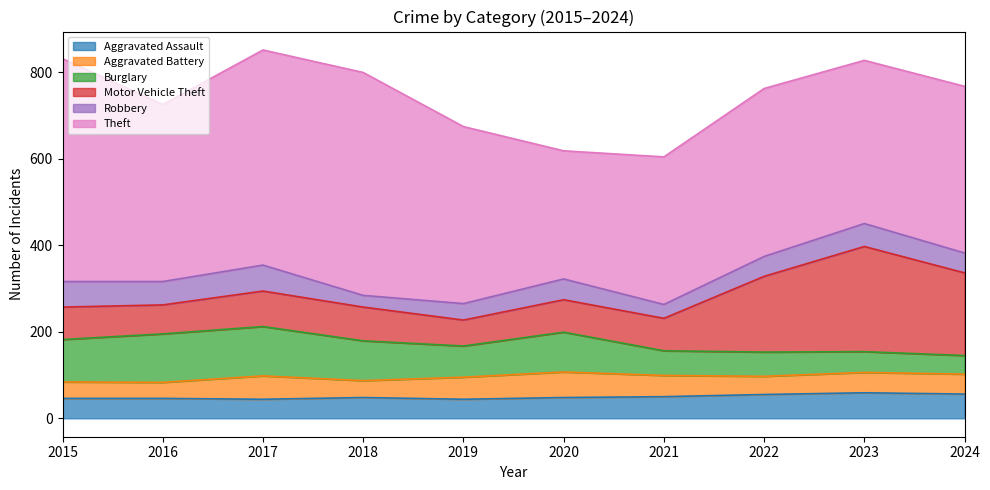

The value of Aggravated Battery at 2016 is 37. True or false?

True